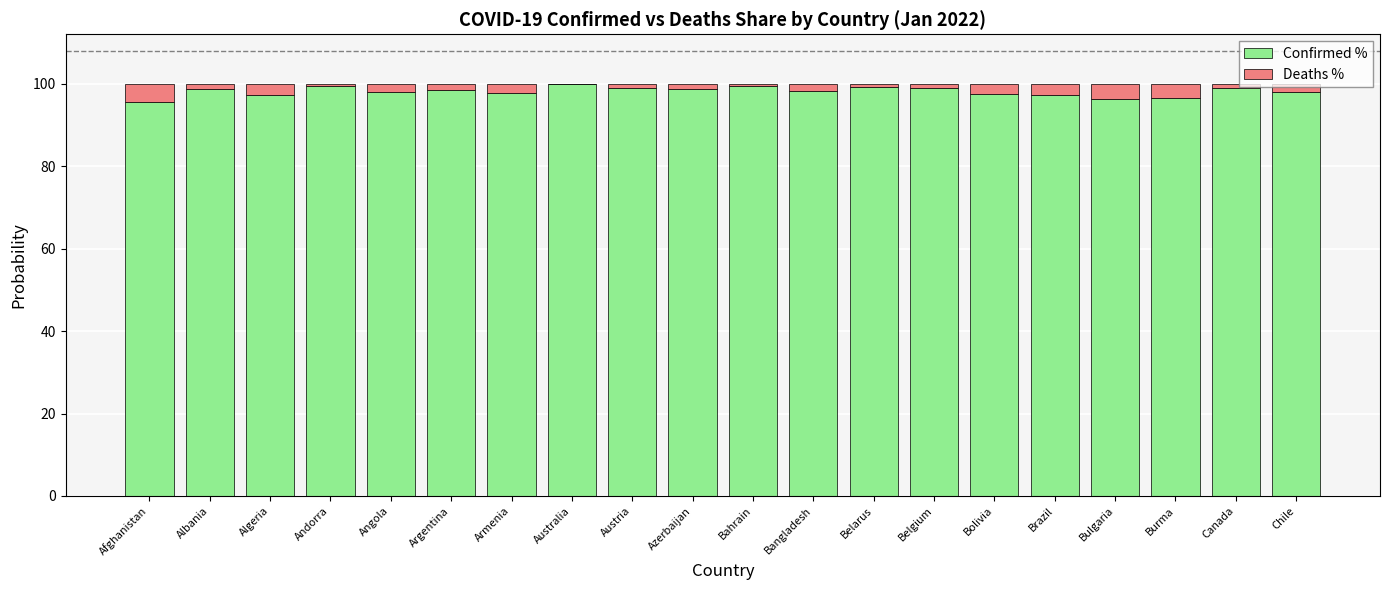

The Confirmed % series shows 97.4 at Brazil. True or false?

True